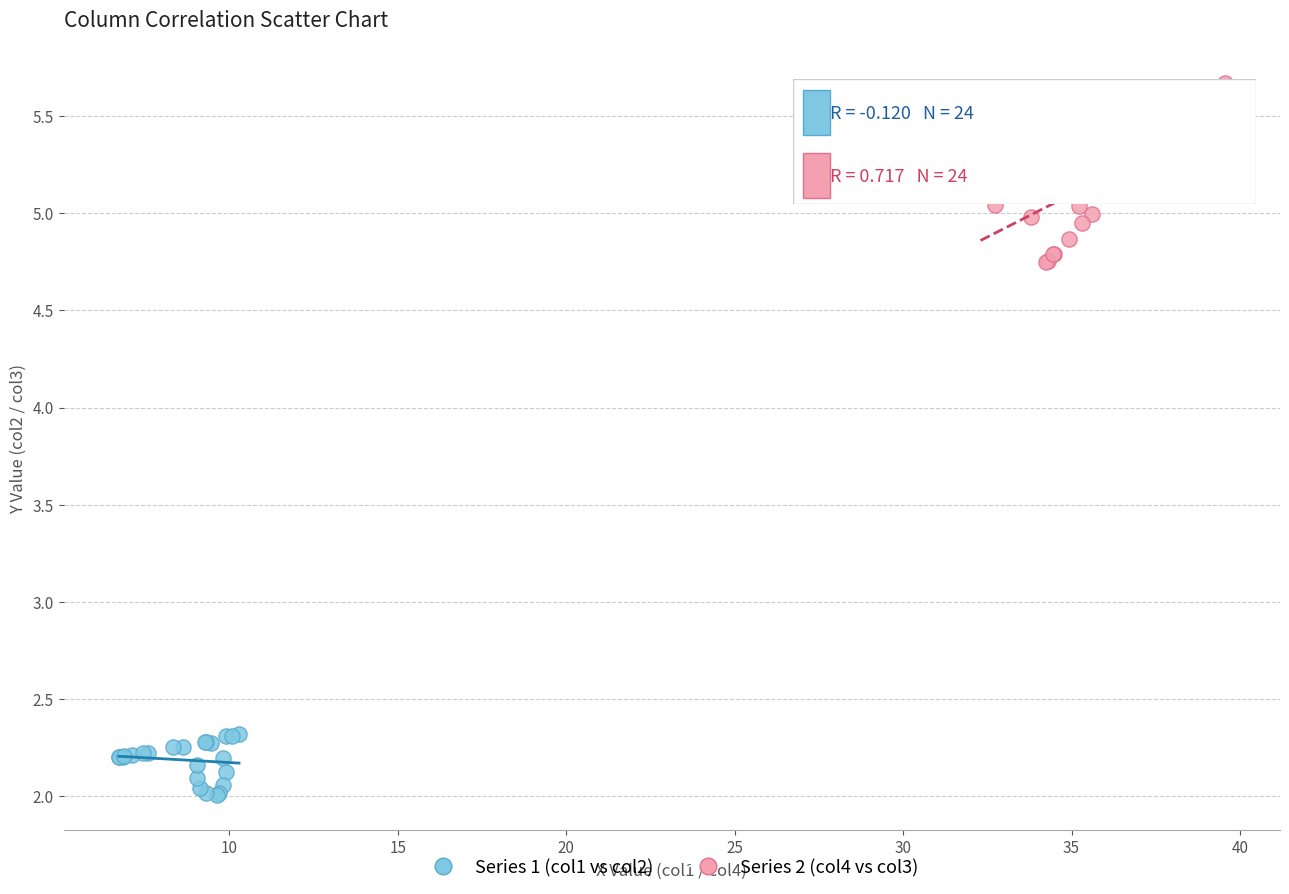

Which series reaches the minimum Y coordinate?

Series 1 (col1 vs col2)